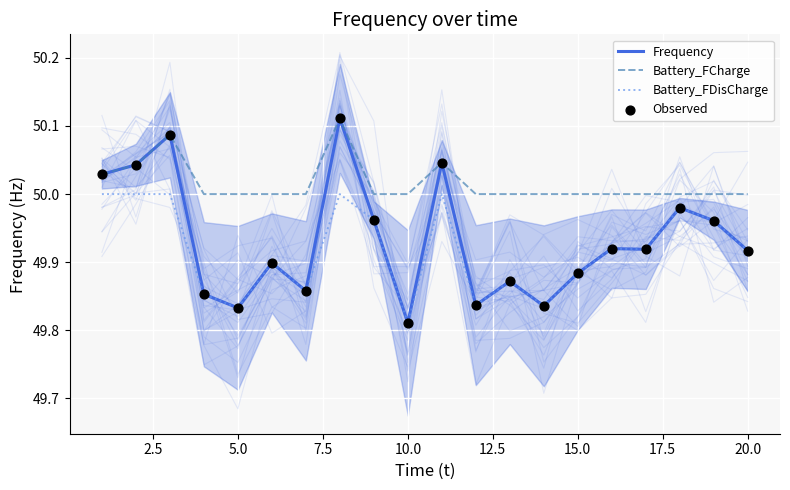

What are all the series names shown in the legend?

Frequency, Battery_FCharge, Battery_FDisCharge, Observed